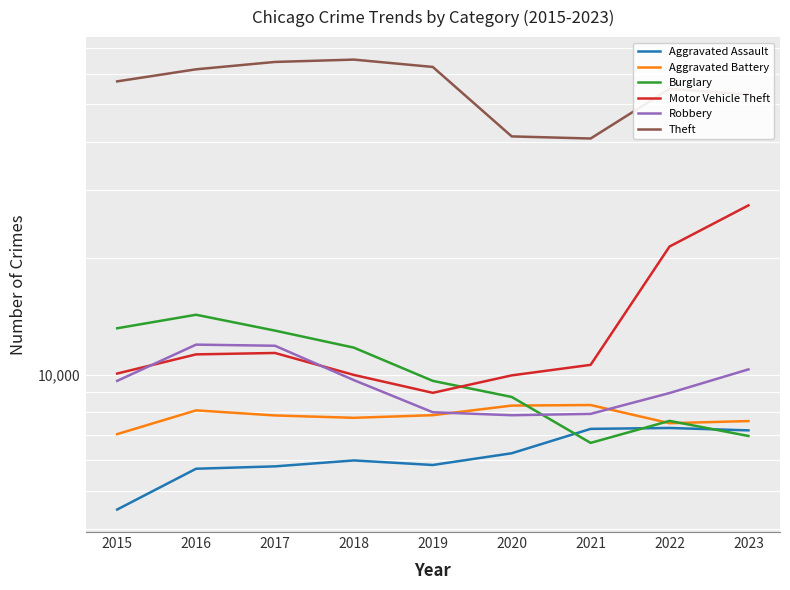

Reading left to right, list all the values displayed in this chart.

Aggravated Assault: 4480	5712	5793	6001	5841	6263	7242	7281	7178
Aggravated Battery: 7019	8086	7845	7735	7857	8319	8347	7491	7587
Burglary: 13184	14289	13001	11747	9638	8758	6662	7595	6942
Motor Vehicle Theft: 10068	11286	11380	9985	8976	9959	10603	21450	27406
Robbery: 9638	11960	11880	9681	7995	7855	7918	8965	10321
Theft: 57350	61621	64386	65287	62492	41326	40808	54848	53034